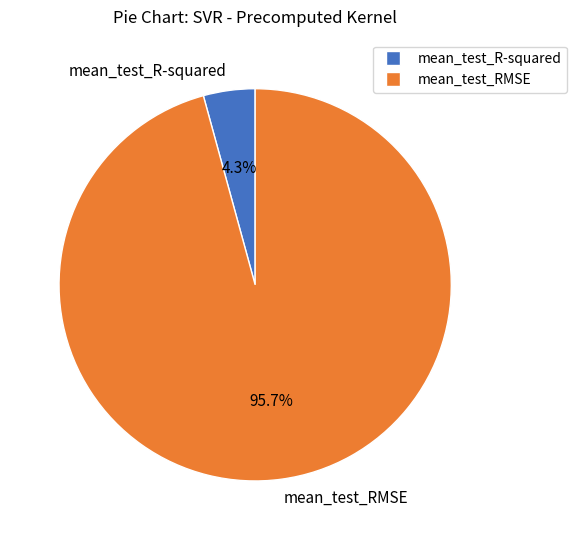

Which category accounts for the majority?

mean_test_RMSE